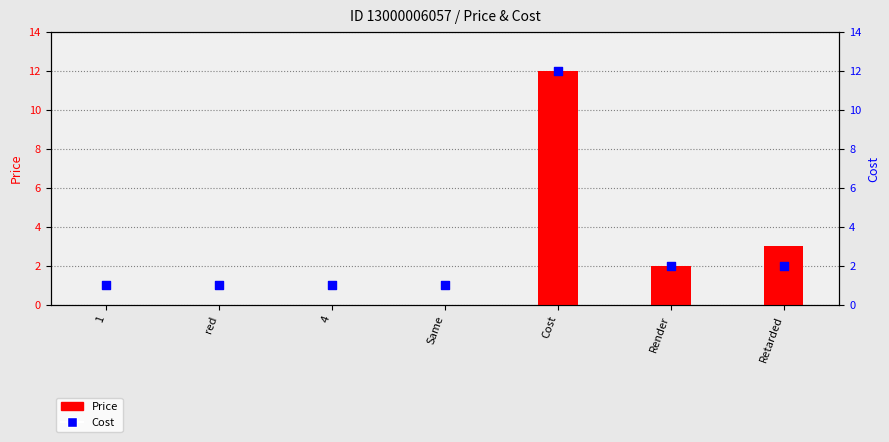

At how many categories does at least one series exceed 6?

1